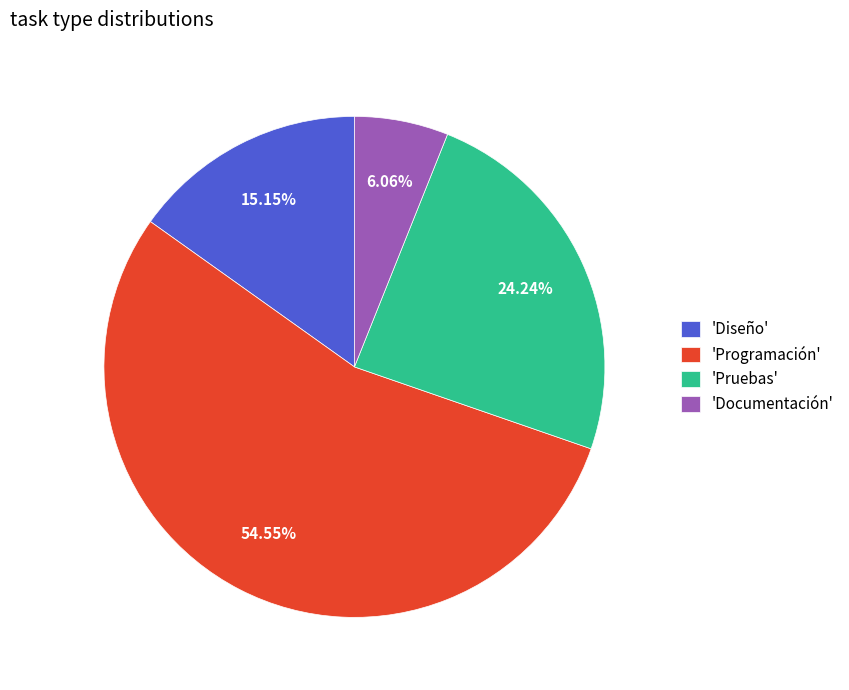

What is the ratio of the value at 'Programación' to the value at 'Diseño'?

3.6